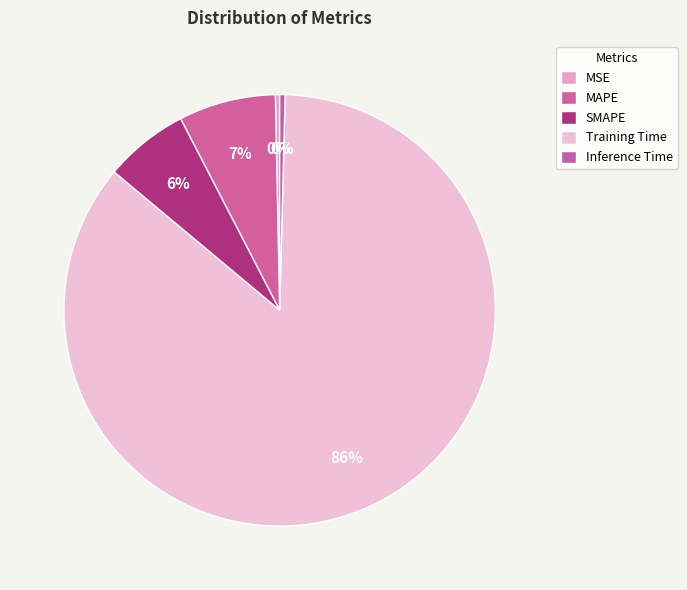

Which has a higher value, MAPE or Training Time?

Training Time